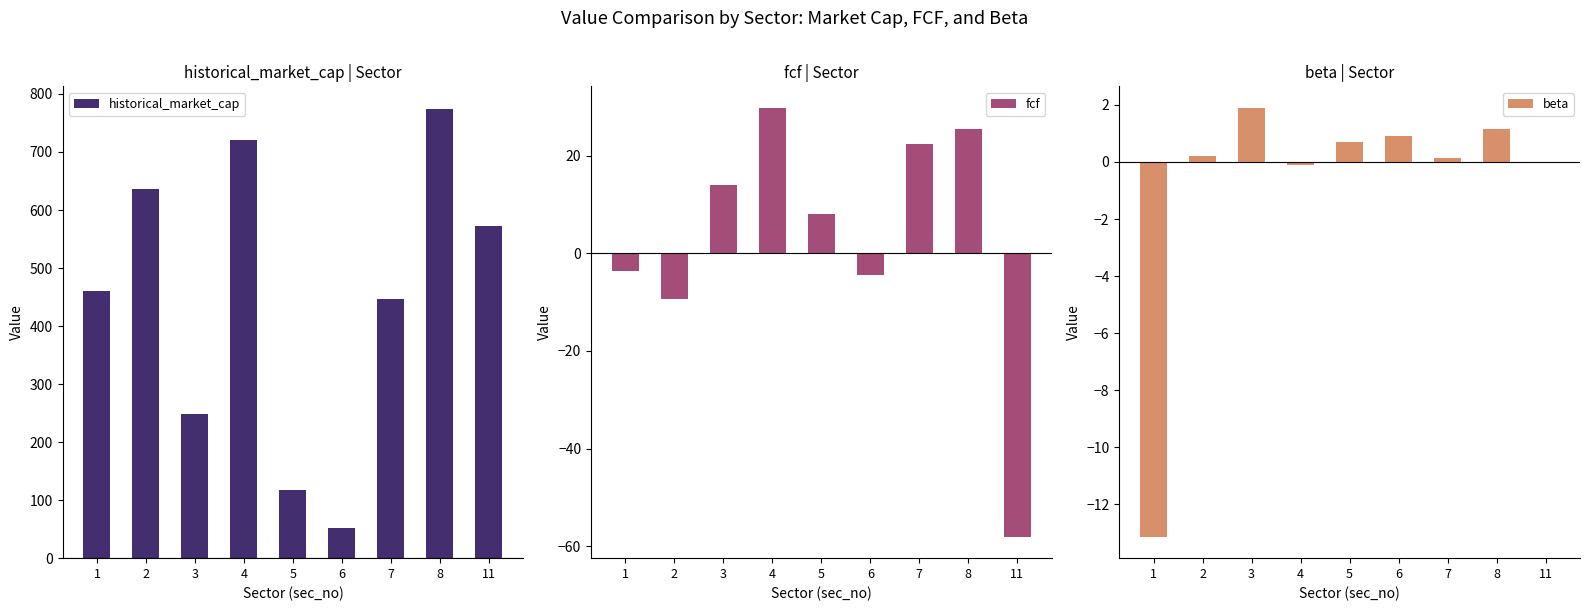

What is the difference between the maximum and minimum values in the beta series?

15.0